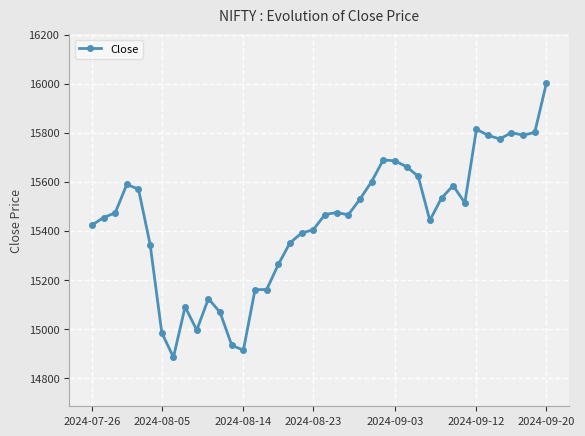

True or false: there are more than 0 points higher than both neighbors.

True